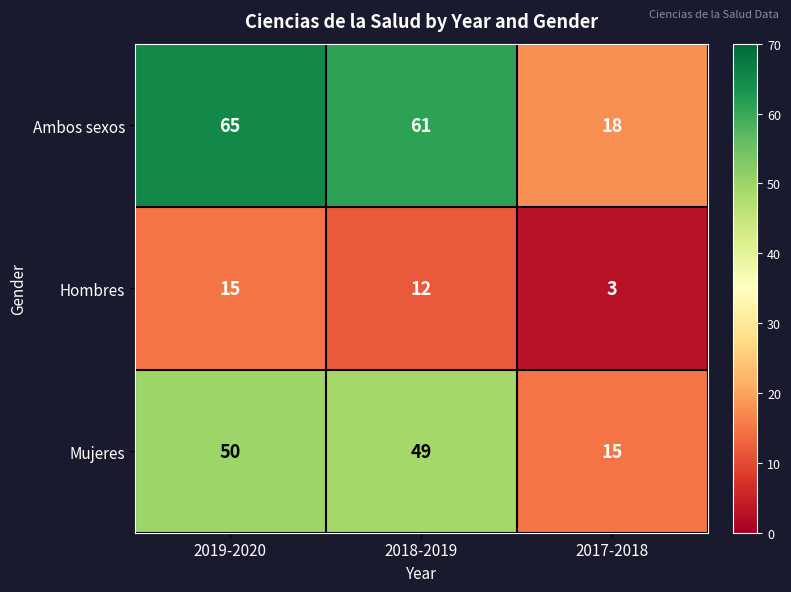

At which category is the sum across all series the highest?

2019-2020